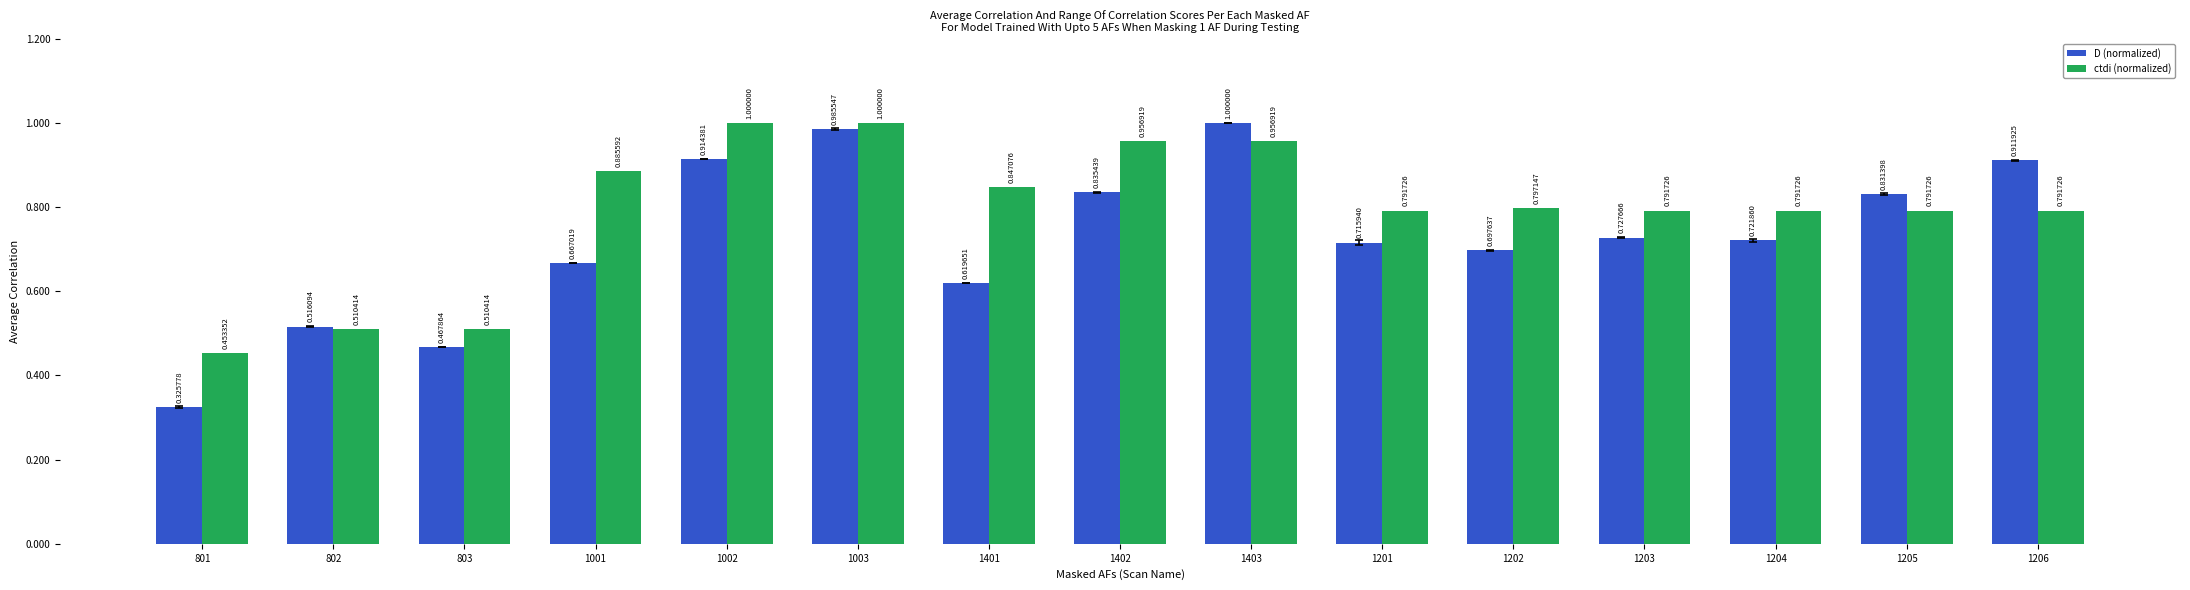

The value of ctdi (normalized) at 1204 is 0.8. True or false?

True